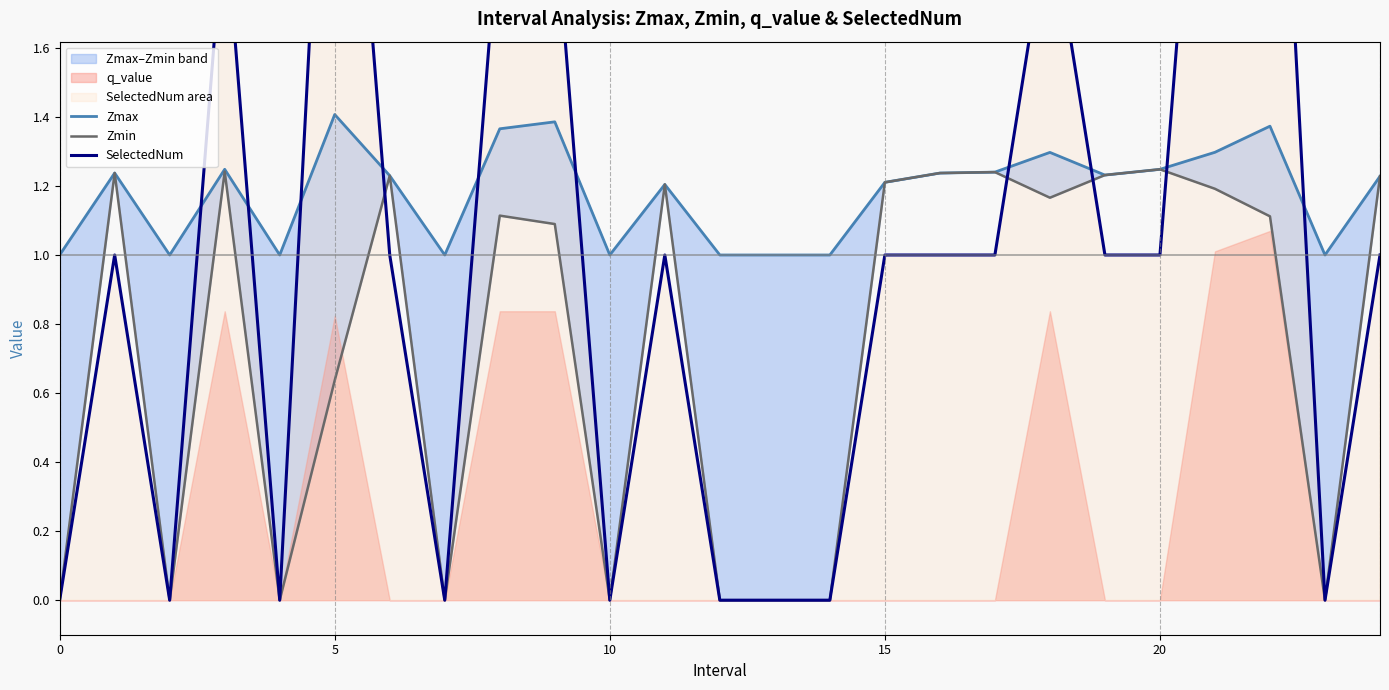

Which has a higher value, 15 or 13?

15